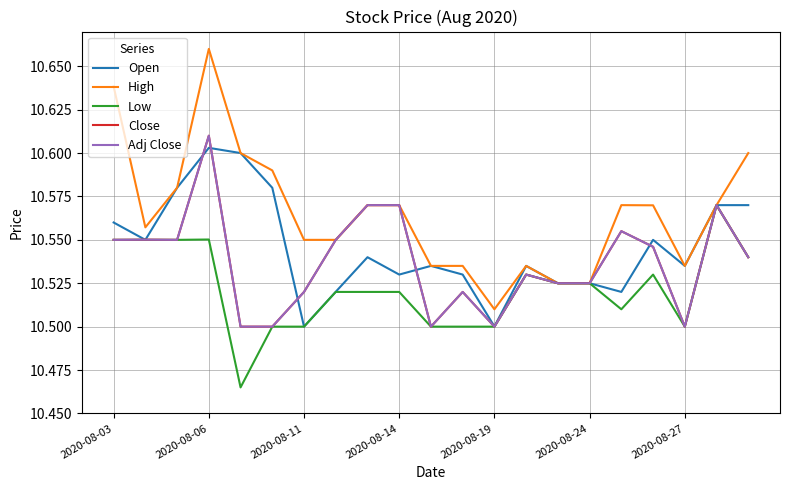

Is this an area chart (filled region under the line)?

No